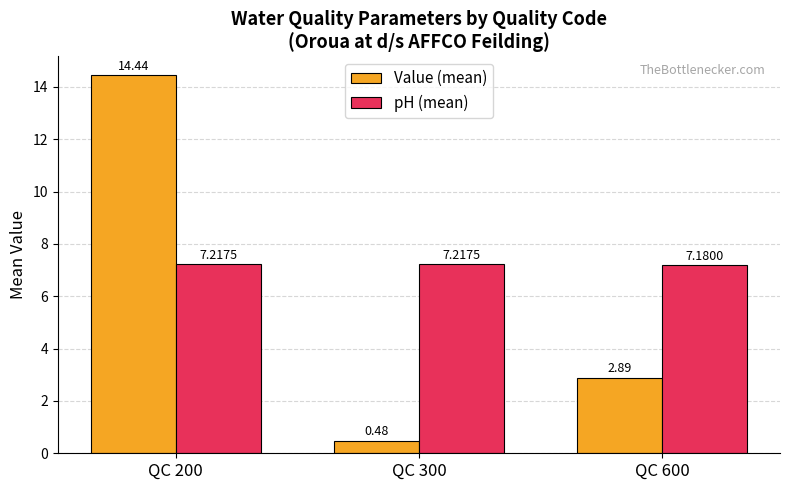

What are all the series names shown in the legend?

Value (mean), pH (mean)